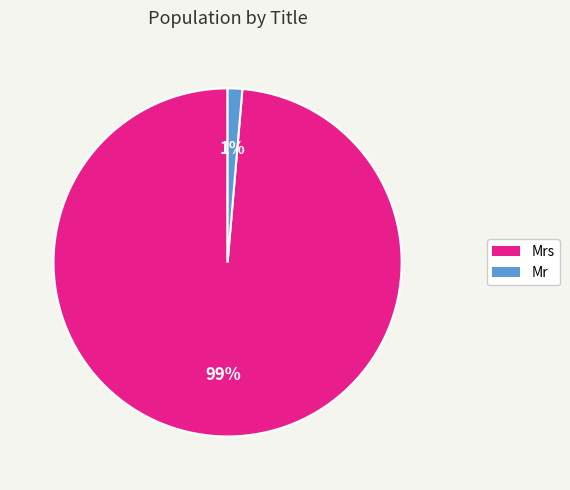

Between Mr and Mrs, which is larger?

Mrs